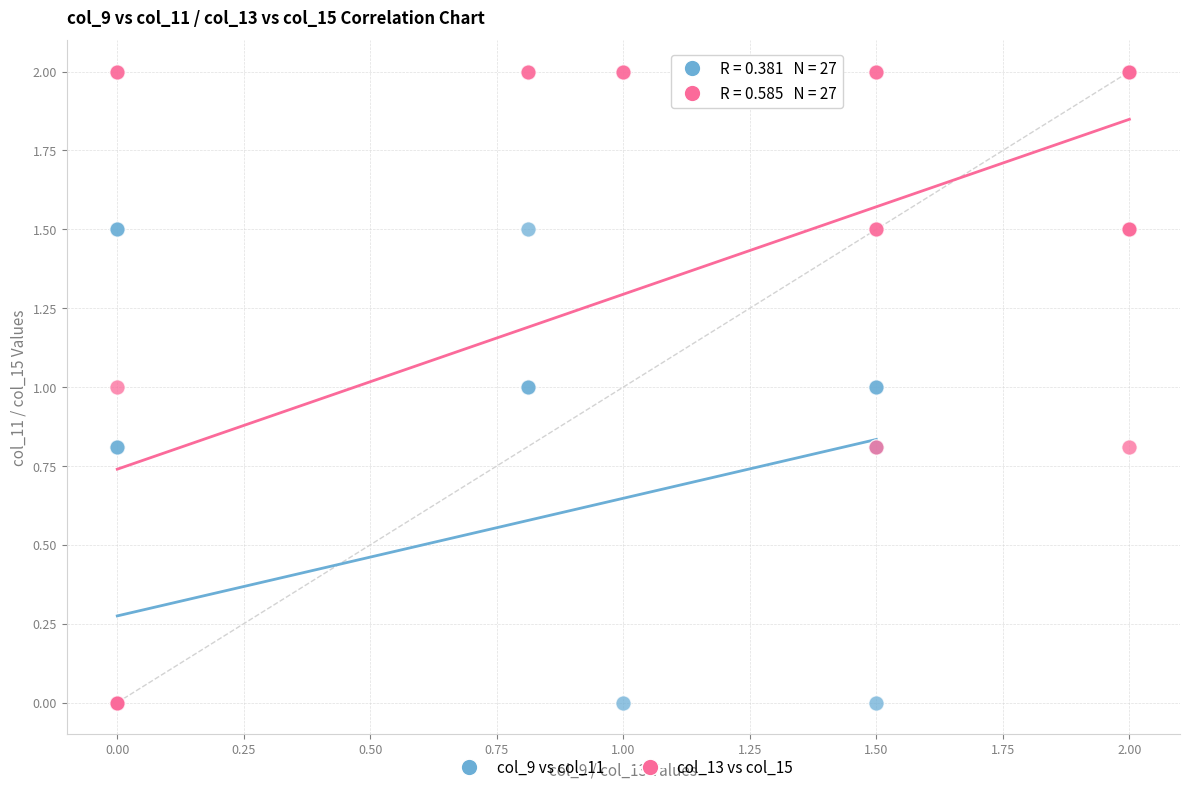

Which series has the widest spread of Y values?

col_13 vs col_15